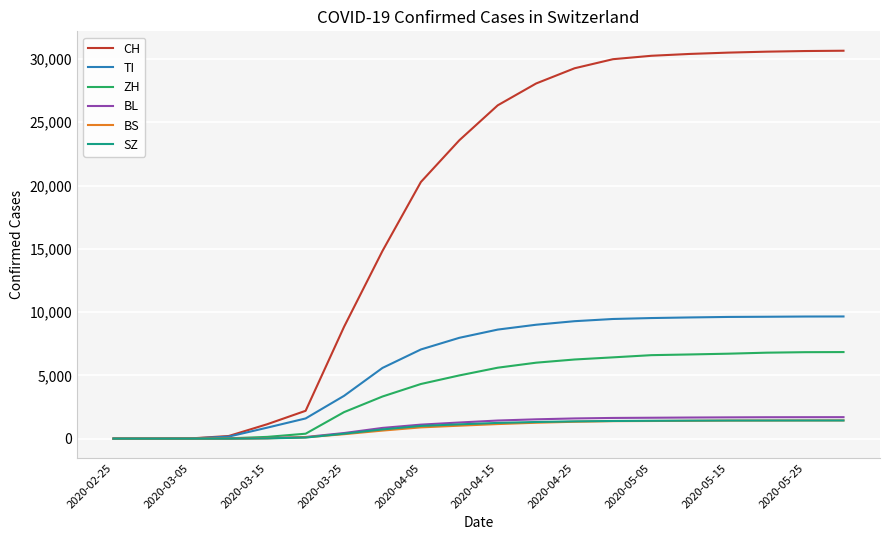

Which series has the largest total across all categories?

CH